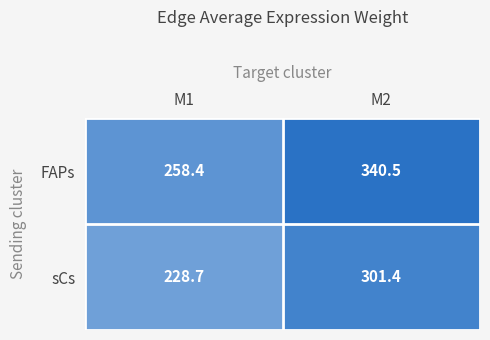

What is the minimum value shown in the chart?

228.7